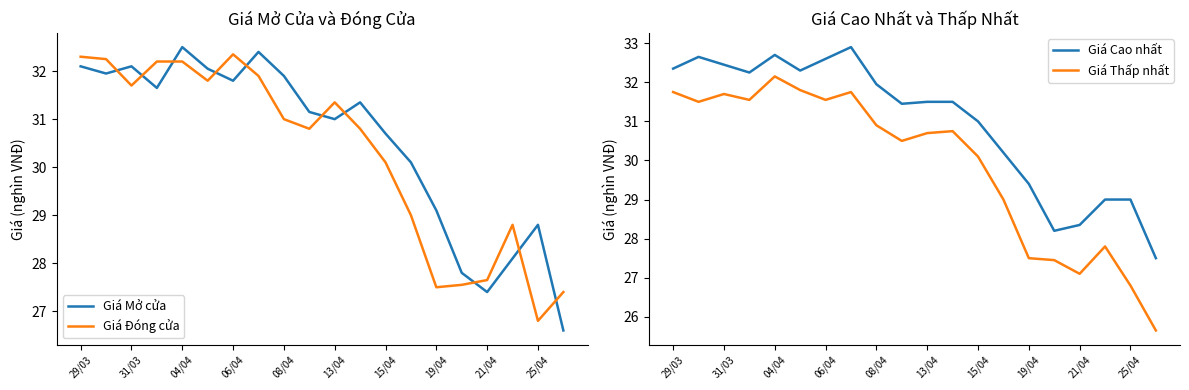

In Giá Thấp nhất, how many points are lower than both neighbors (excluding endpoints)?

5